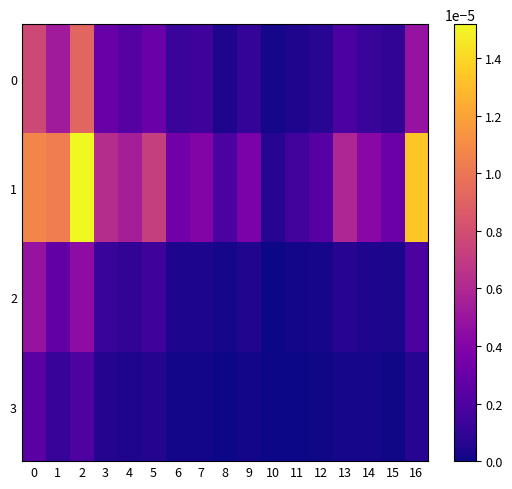

Which label corresponds to the smallest value in the chart?

10